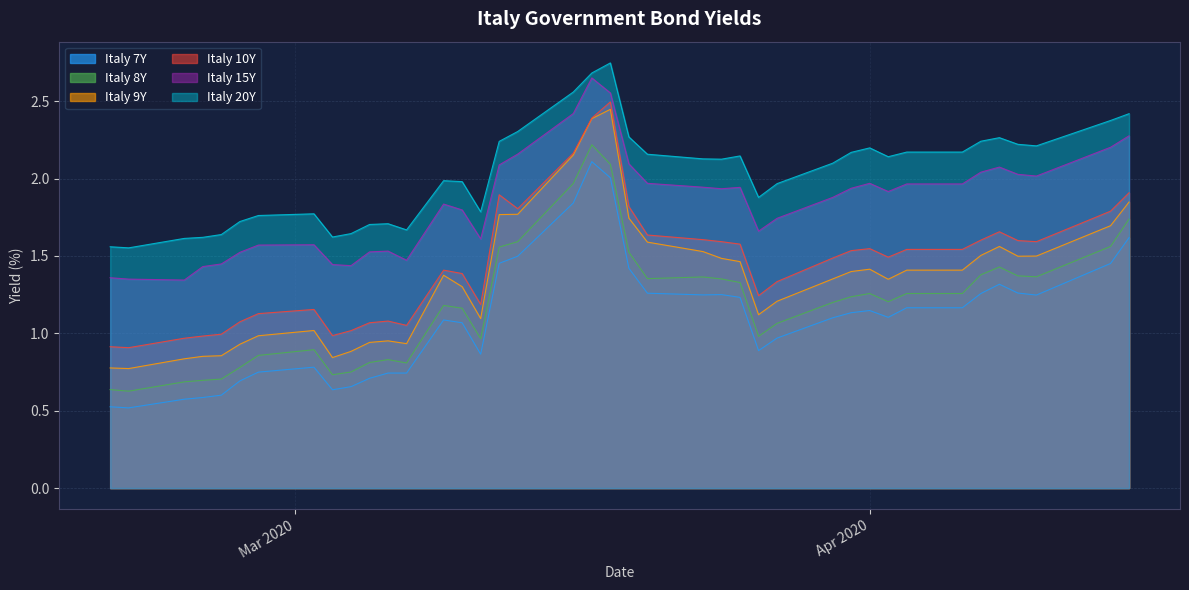

Which series has the widest spread of values?

Italy 9Y